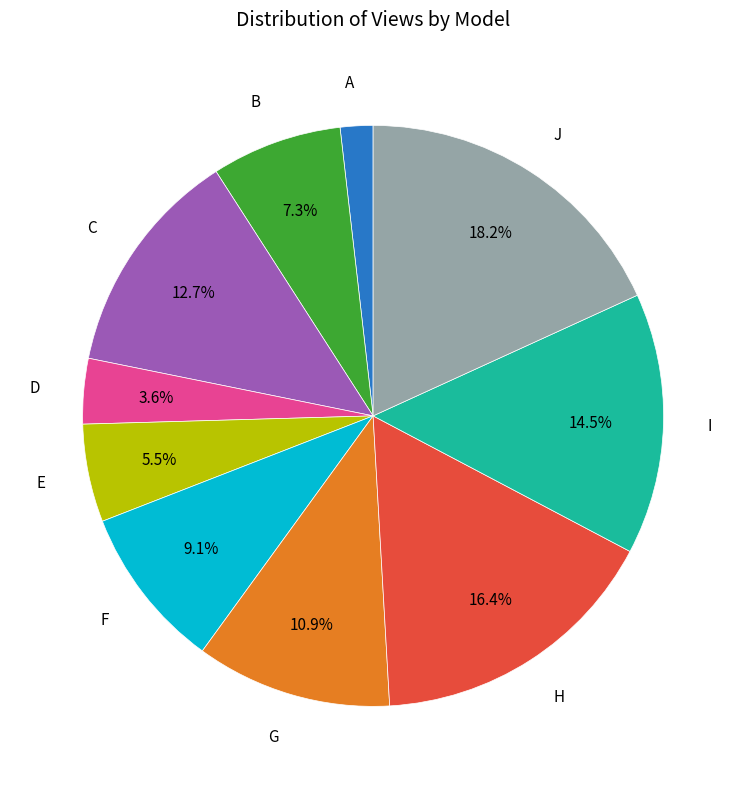

Does any single category account for the majority?

No